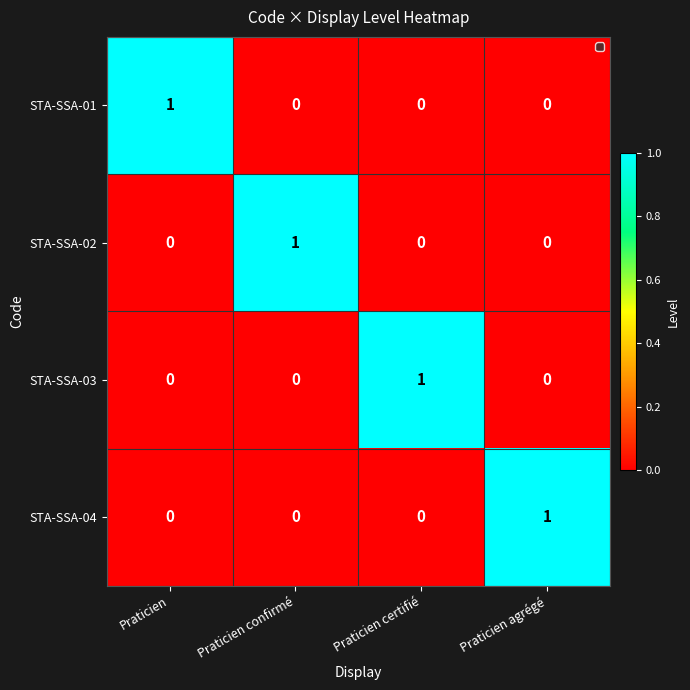

How many STA-SSA-04 values are between 0 and 1?

4